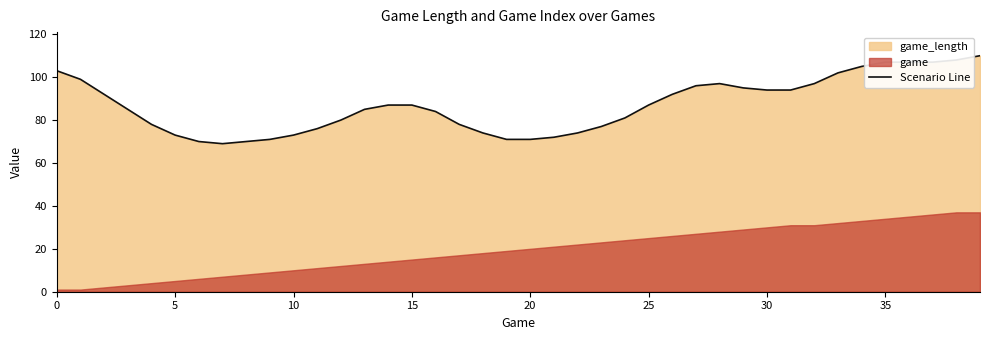

How many points are lower than both their immediate neighbors (excluding endpoints)?

1